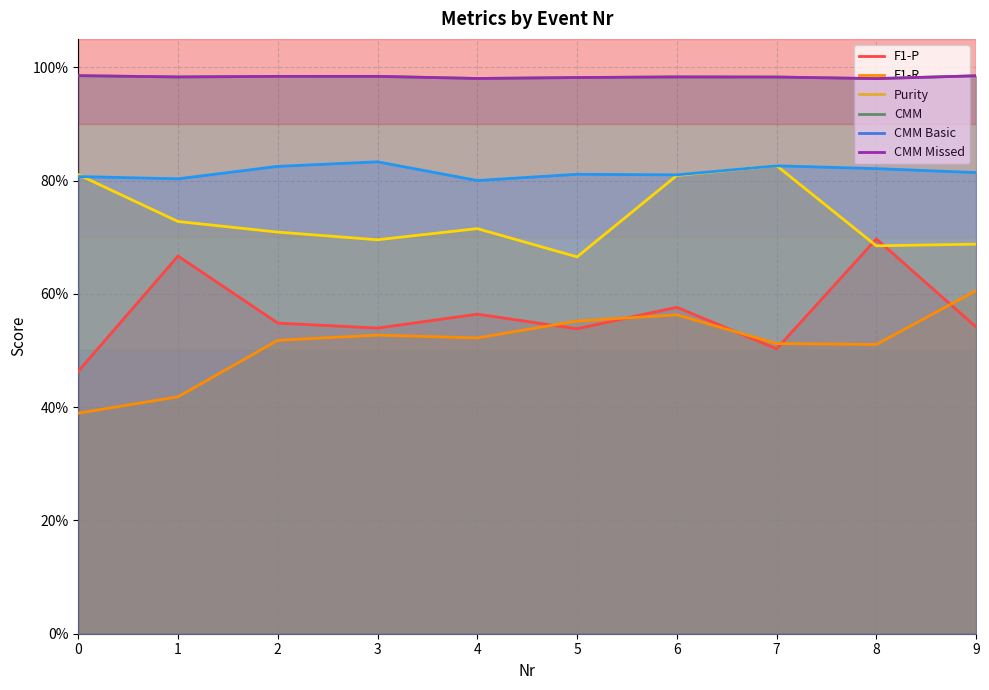

Rank the categories by F1-P value from lowest to highest.

0, 7, 5, 3, 9, 2, 4, 6, 1, 8